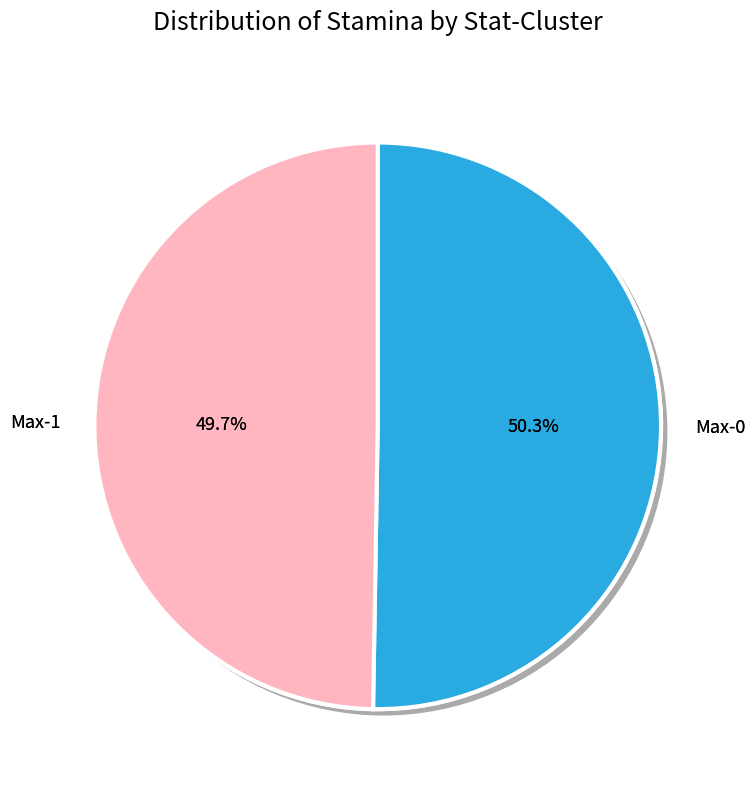

Which slice is the largest?

Max-0